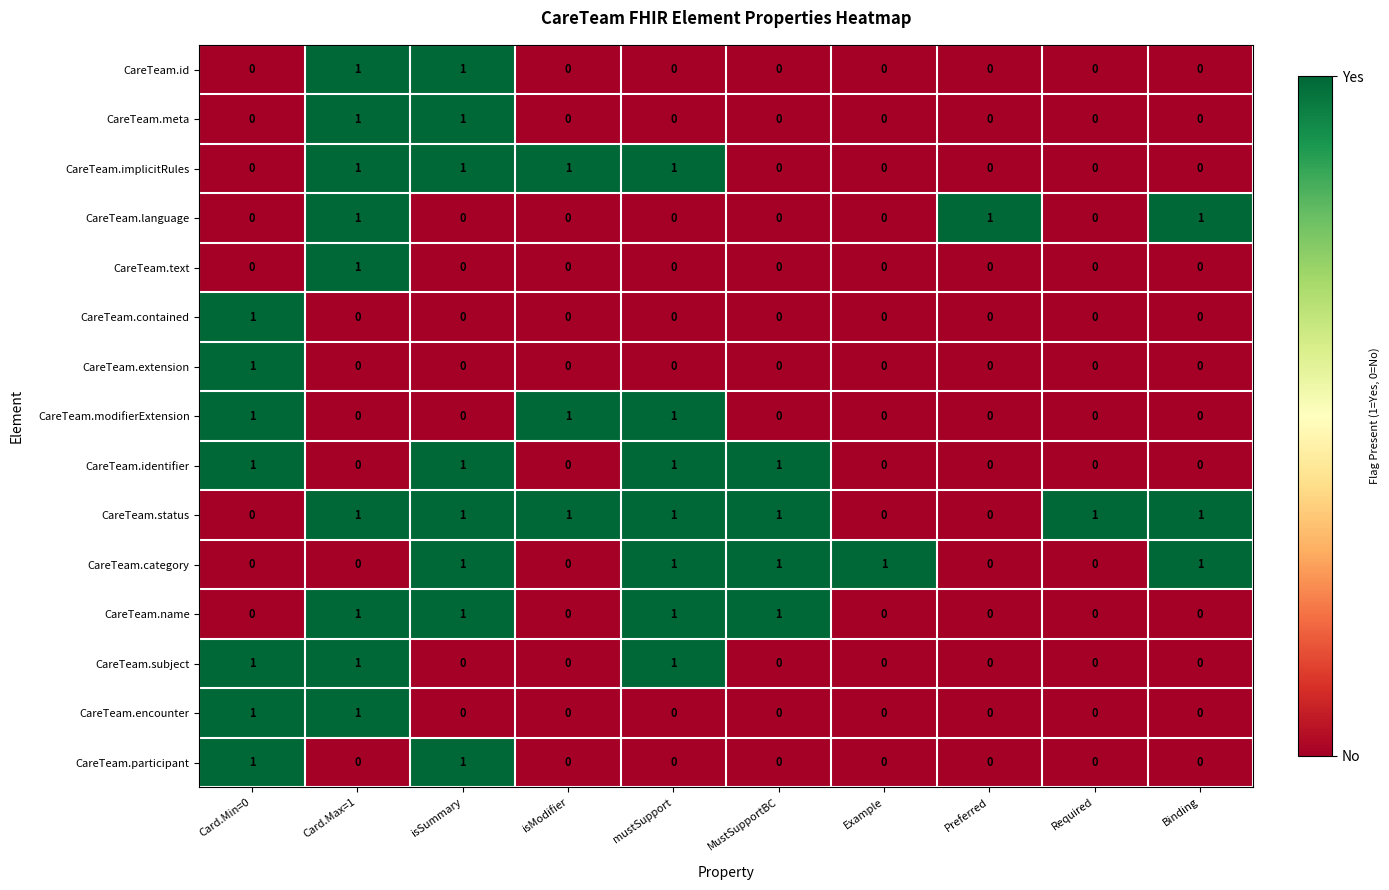

What is the difference between the highest and lowest values at Binding?

1